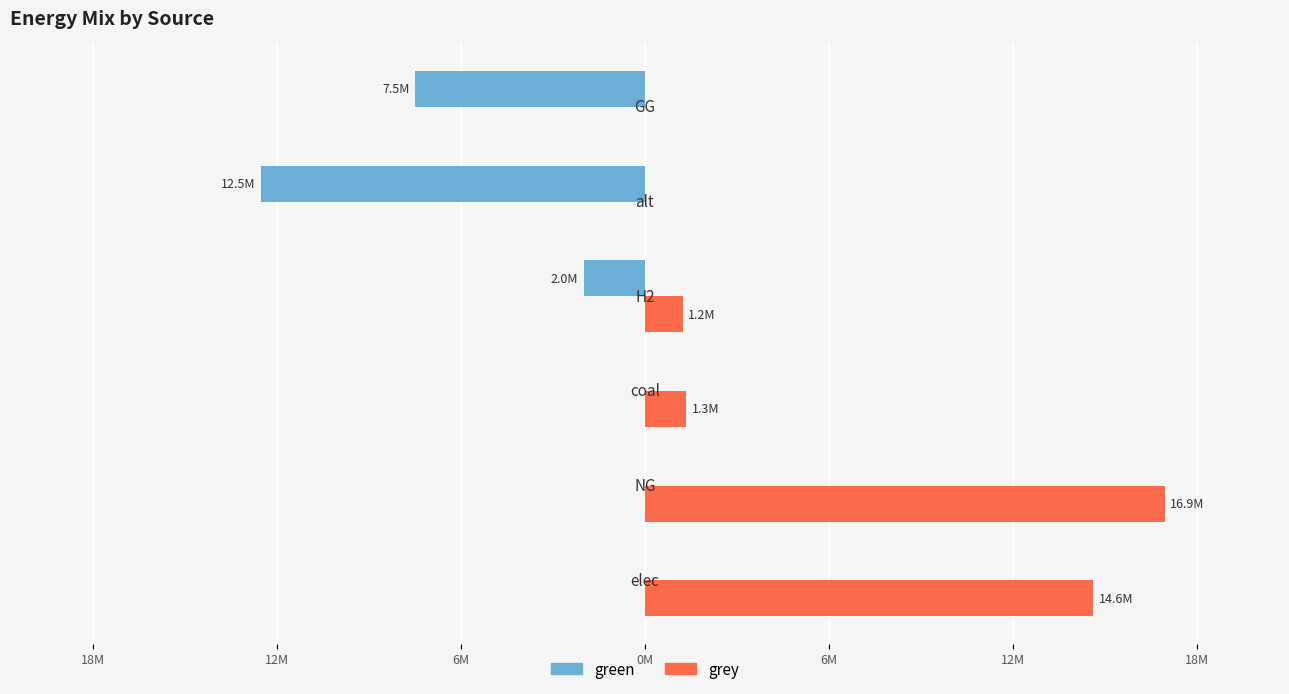

What are all the series names shown in the legend?

green, grey